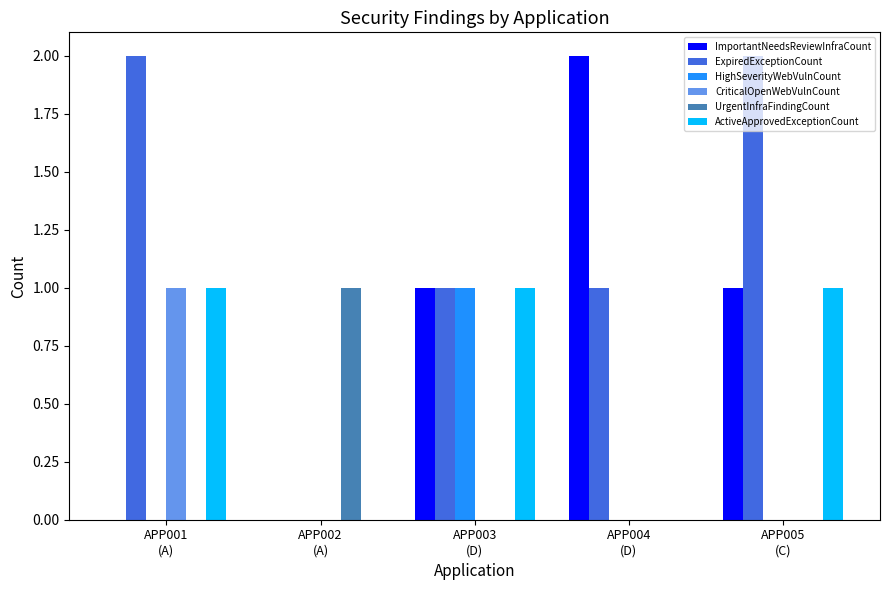

Which series has the largest total across all categories?

ExpiredExceptionCount